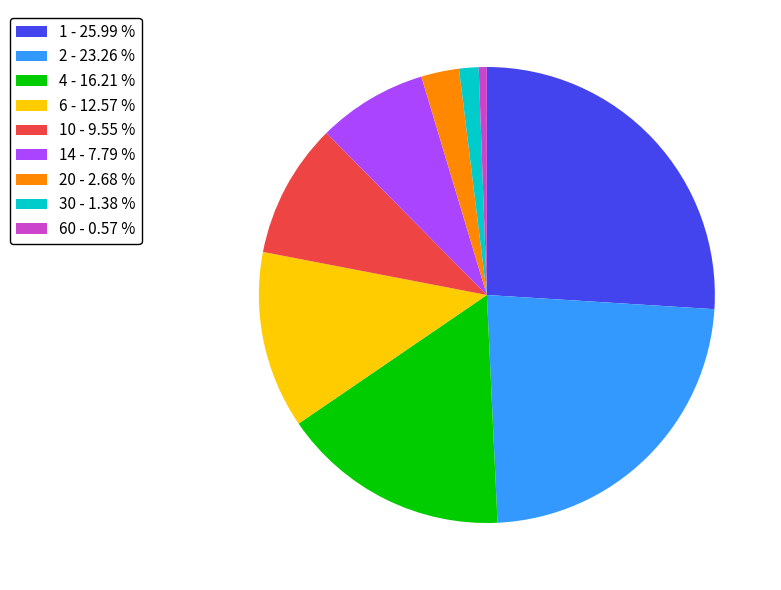

Does 60 - 0.57 % account for over 50% of the chart?

No